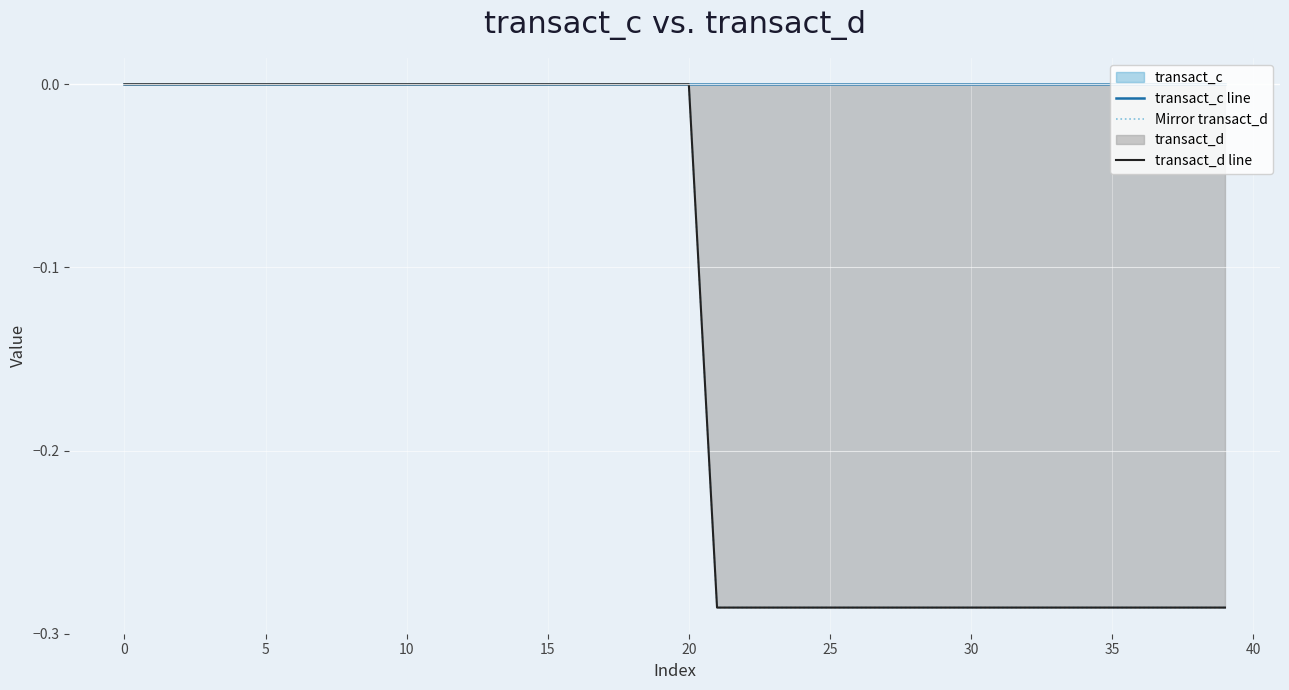

Rank the series at 22 from highest to lowest value.

transact_c line, Mirror transact_d, transact_d line